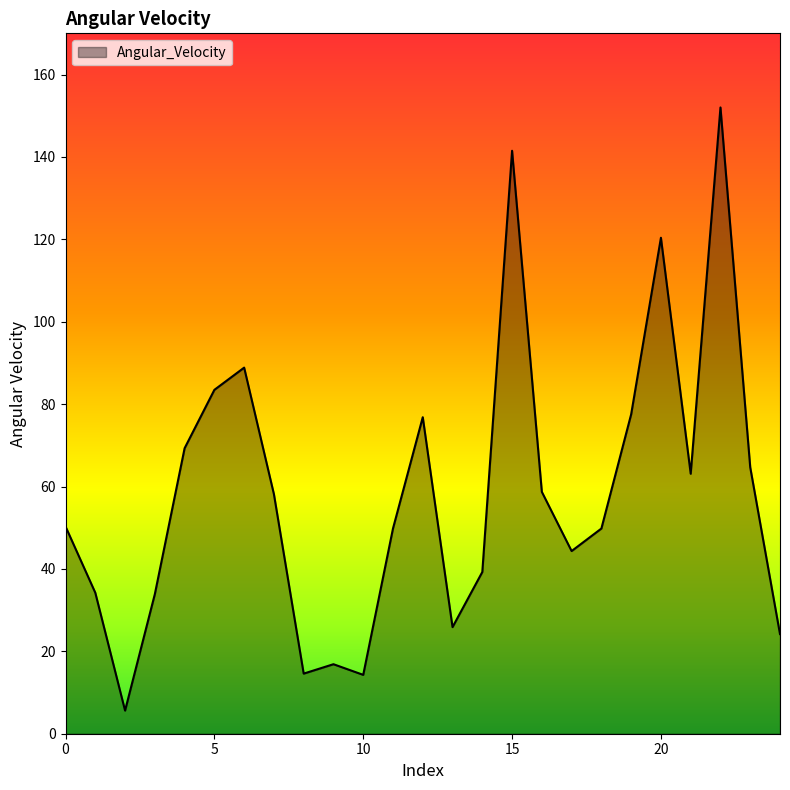

What is the maximum value shown in the chart?

152.0